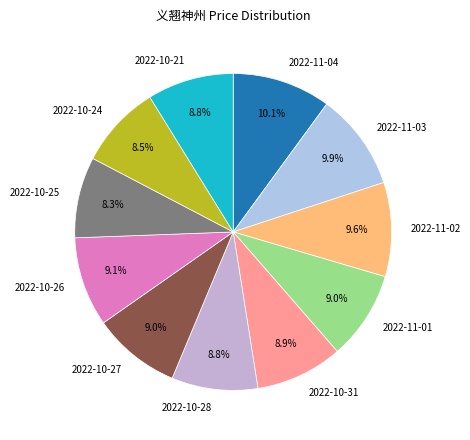

Does 2022-10-27 represent more than half of the total?

No